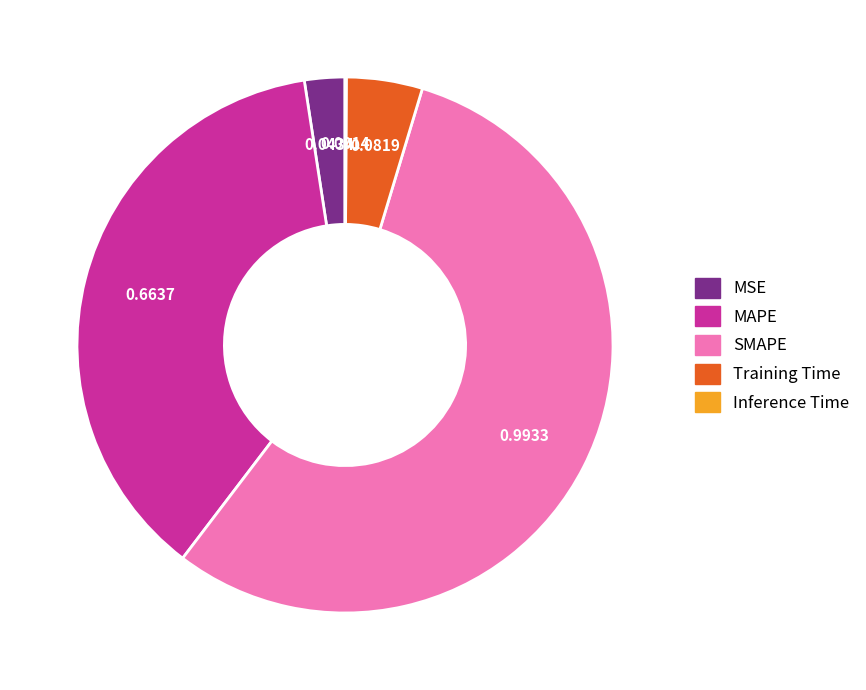

Between SMAPE and MAPE, which is larger?

SMAPE